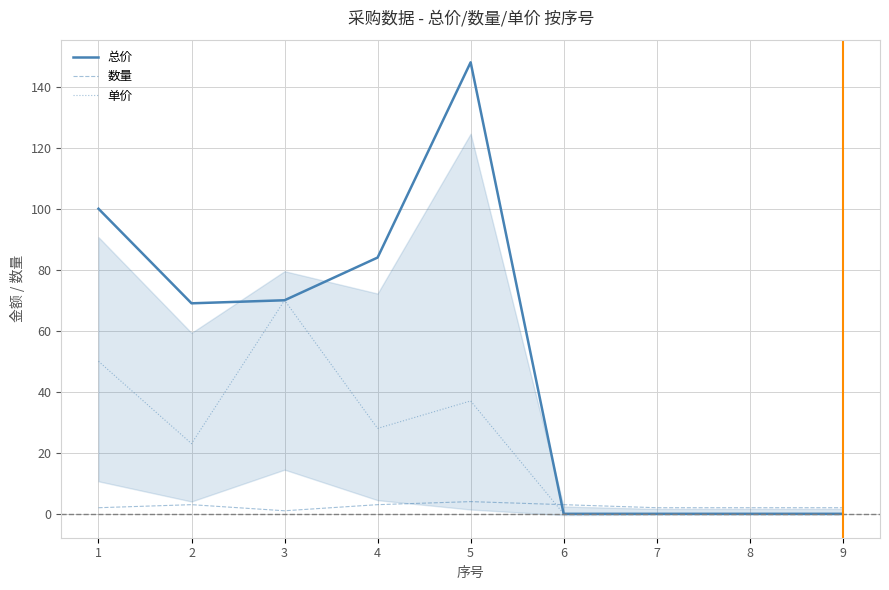

Rank the series by their average value, from highest to lowest.

总价, 单价, 数量